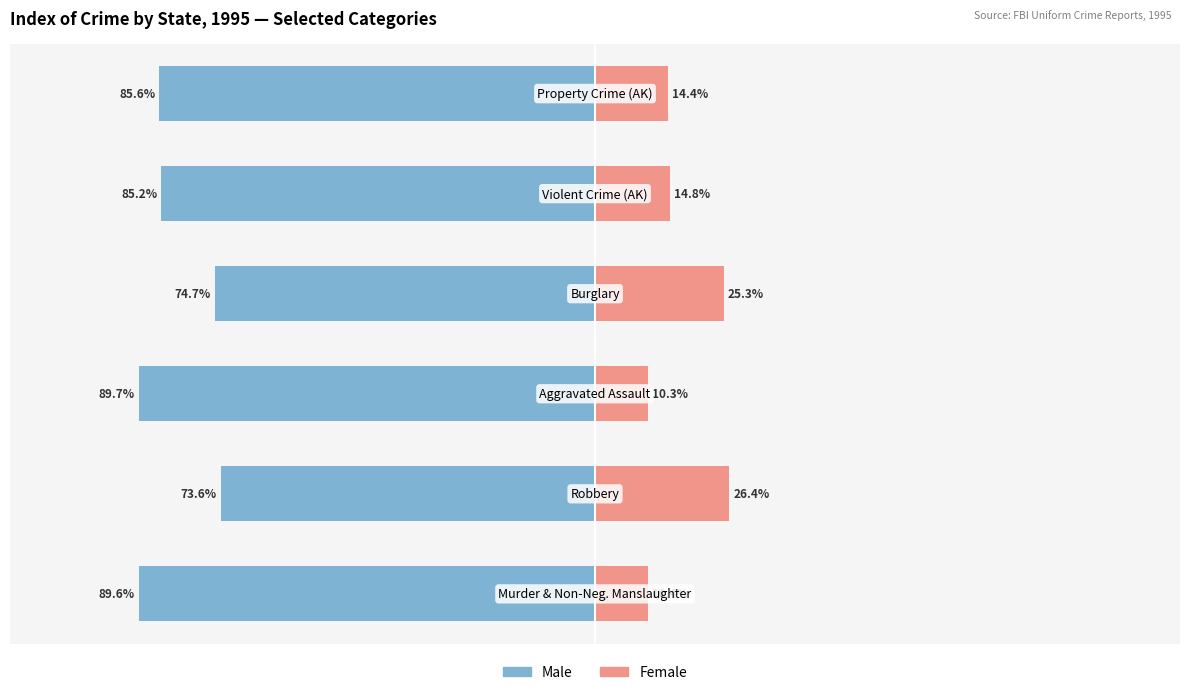

What is the value of the Female bar at the 2nd from the left?

26.4